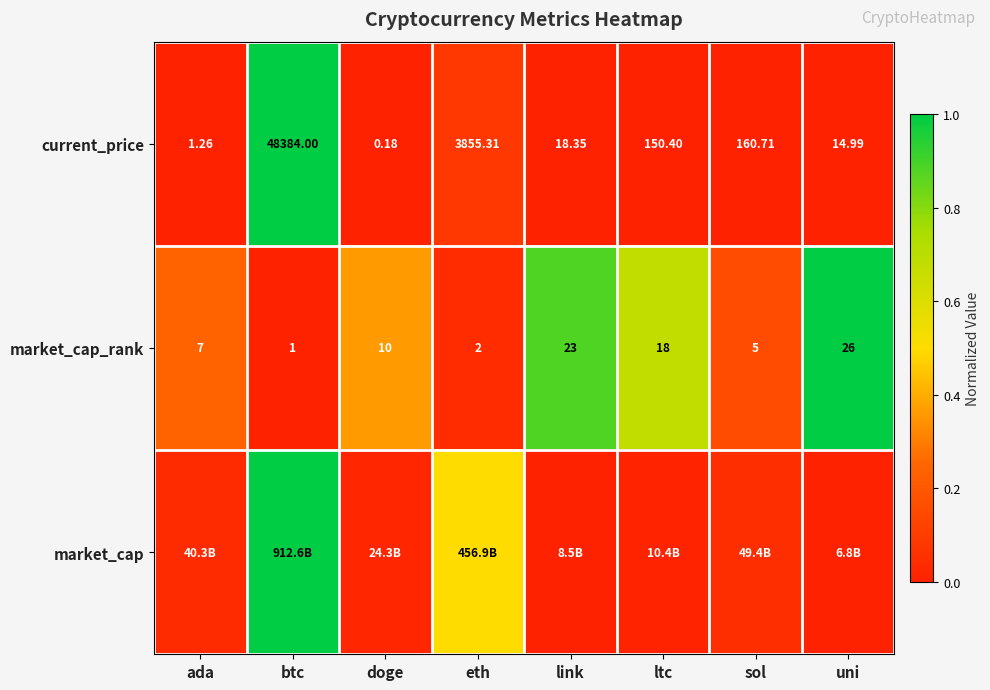

Where is current_price nearest to the value 24192?

eth